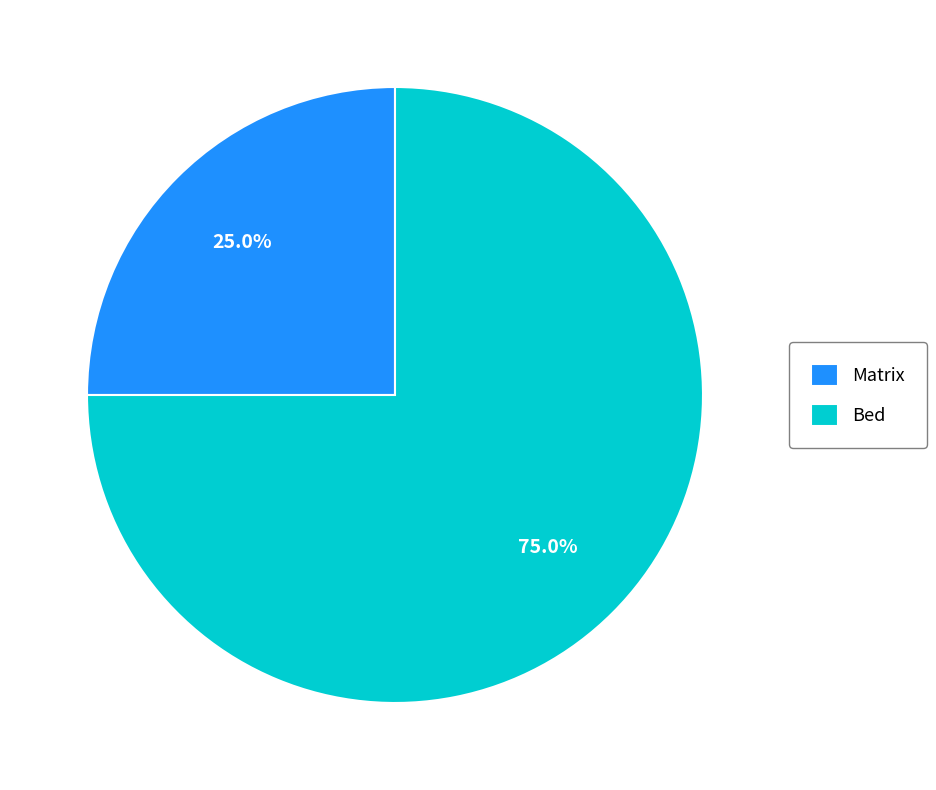

Which slice is the largest?

Bed